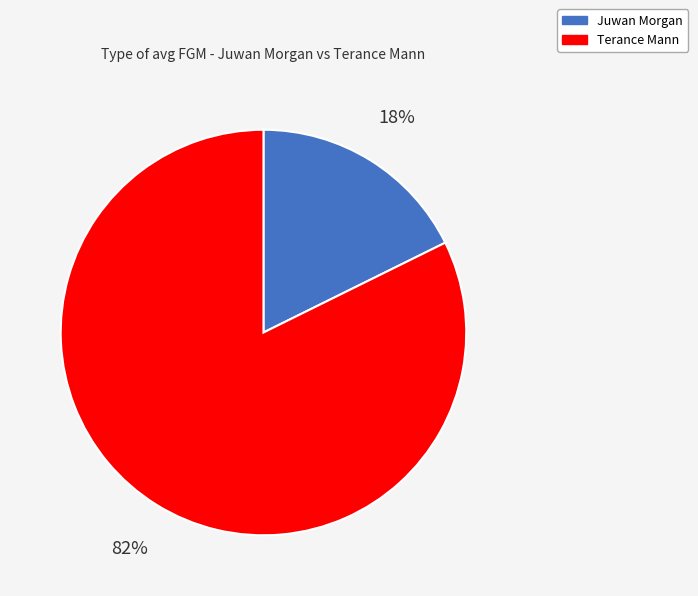

To the nearest percent, what is the average slice percentage?

50%